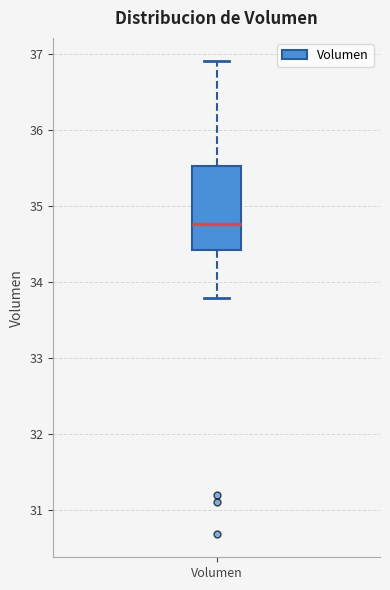

Read this box plot against the y-axis: the position of the median line, the range covered by the box, and the ends of both whiskers. The values are not printed on the chart, so give them approximately, as read against the axis.

median 34.8, box 34.4 to 35.5, whiskers 33.8 to 36.9